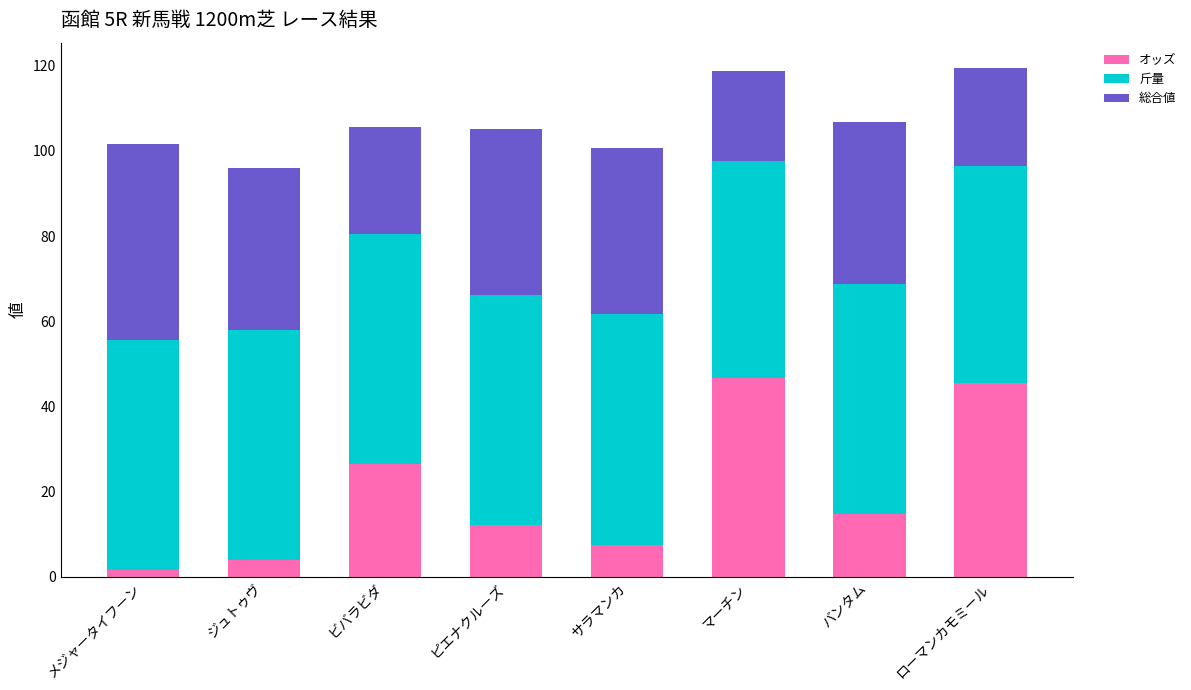

What is the maximum value for オッズ?

46.7